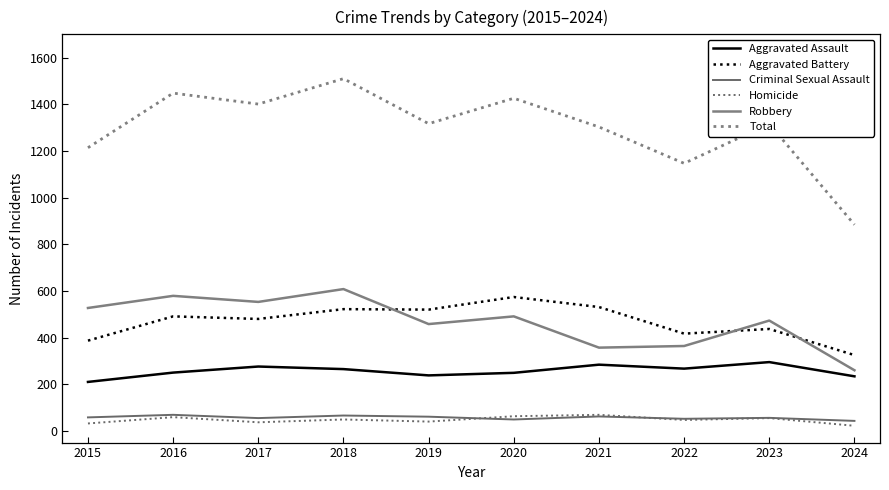

True or false: Total and Homicide intersect in this chart.

False